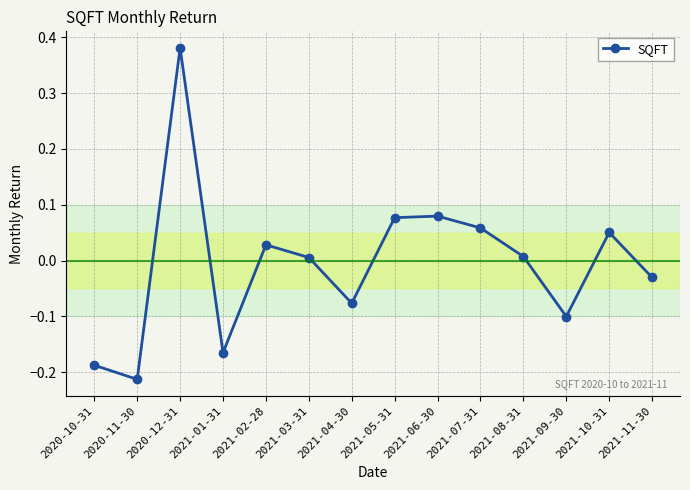

At which category does the data reach its first local peak?

2020-12-31